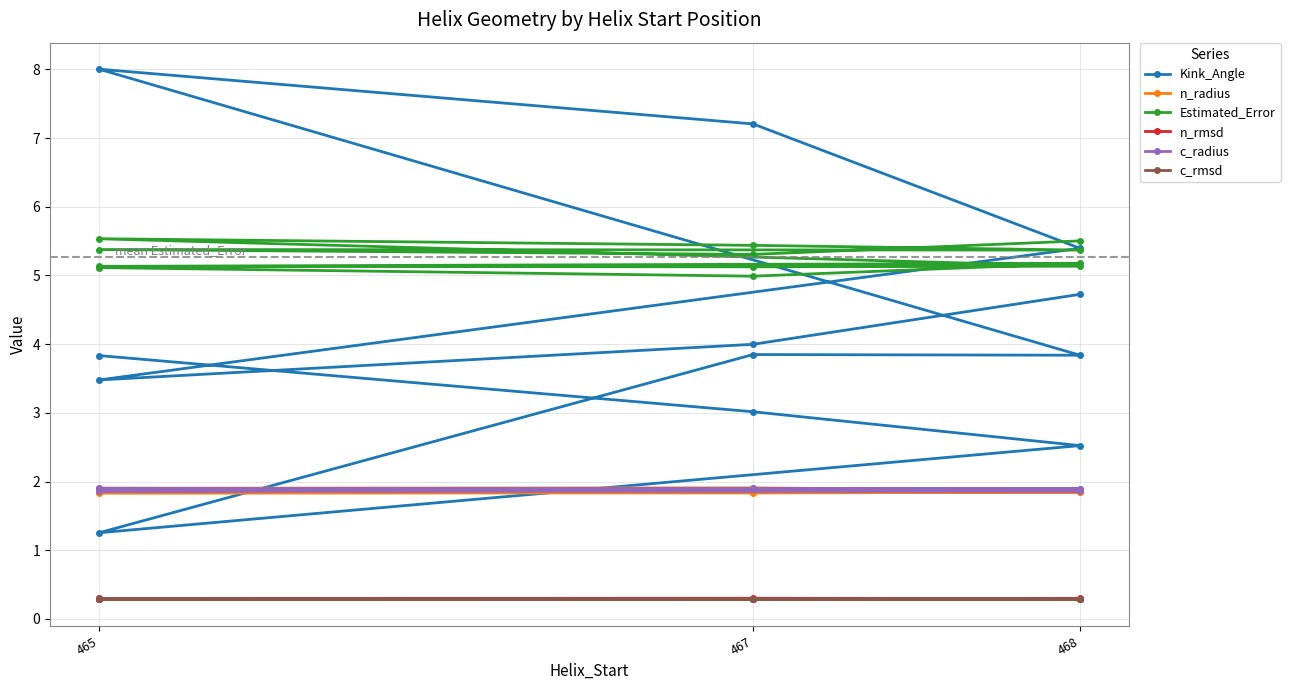

What is the value of the c_rmsd point at the 6th from the left?

0.3